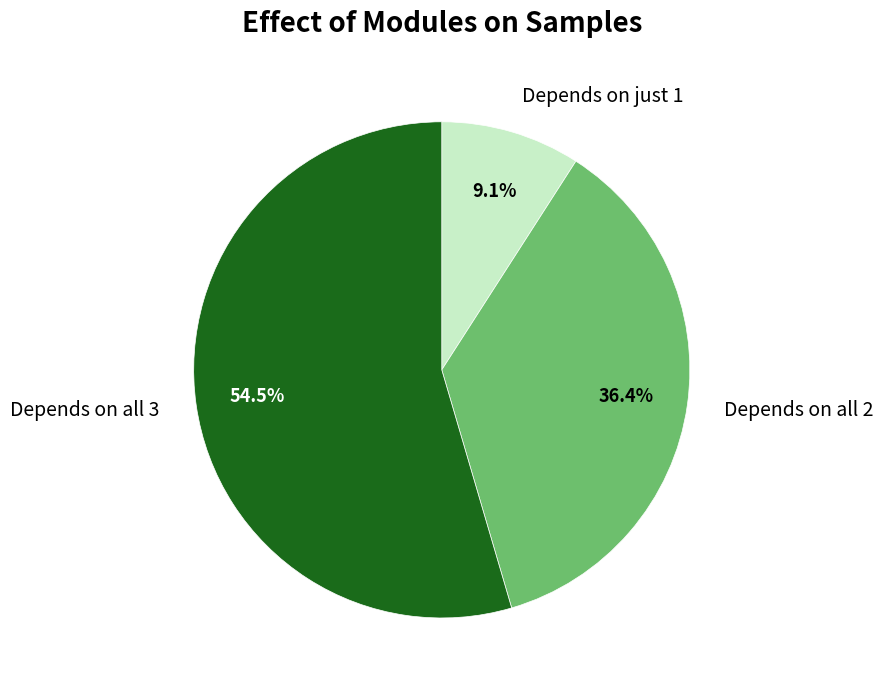

What percentage is NOT represented by Depends on just 1?

90.9%